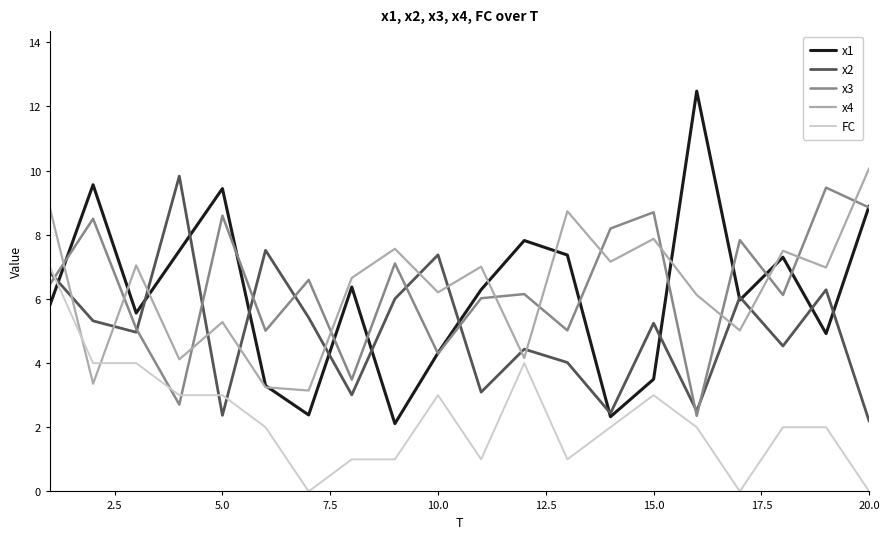

What is the maximum value for x1?

12.5